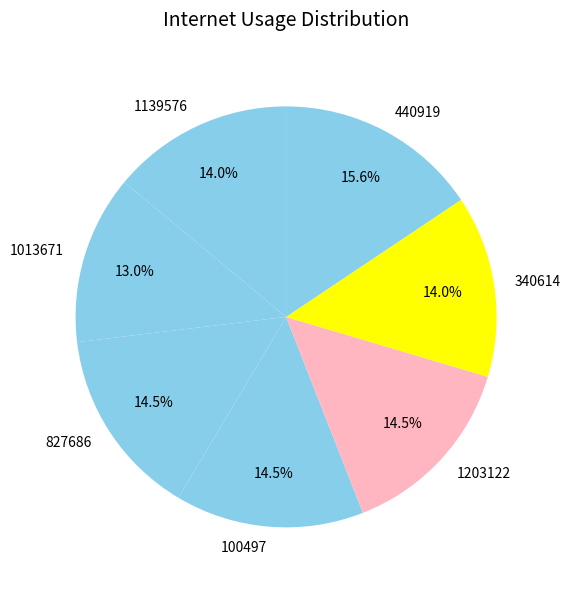

Does 100497 account for over 50% of the chart?

No